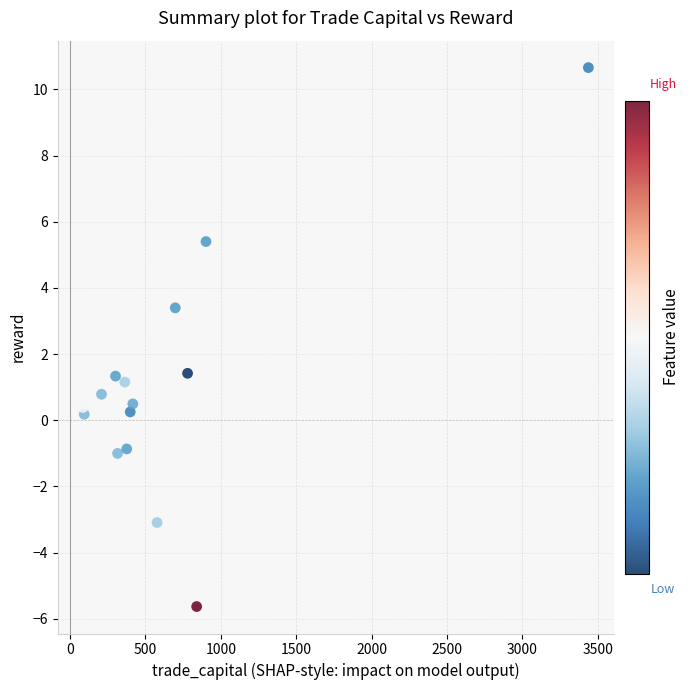

What is the range of X values (max minus min)?

3350.5